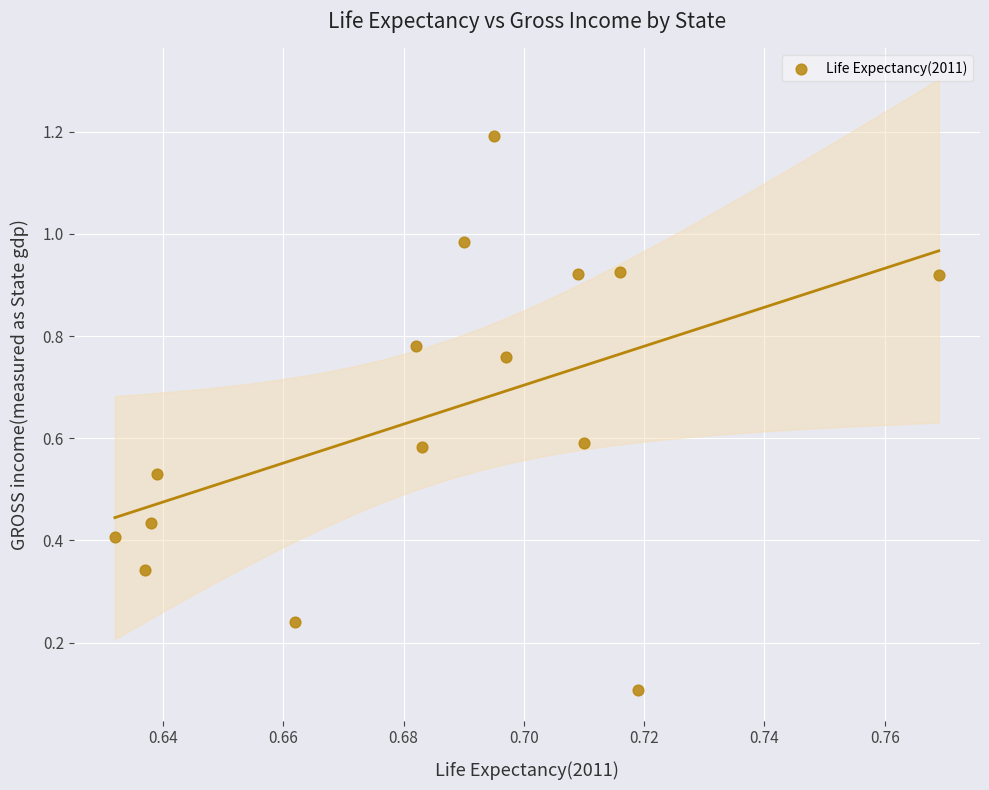

What is the range of Y values (max minus min)?

1.1